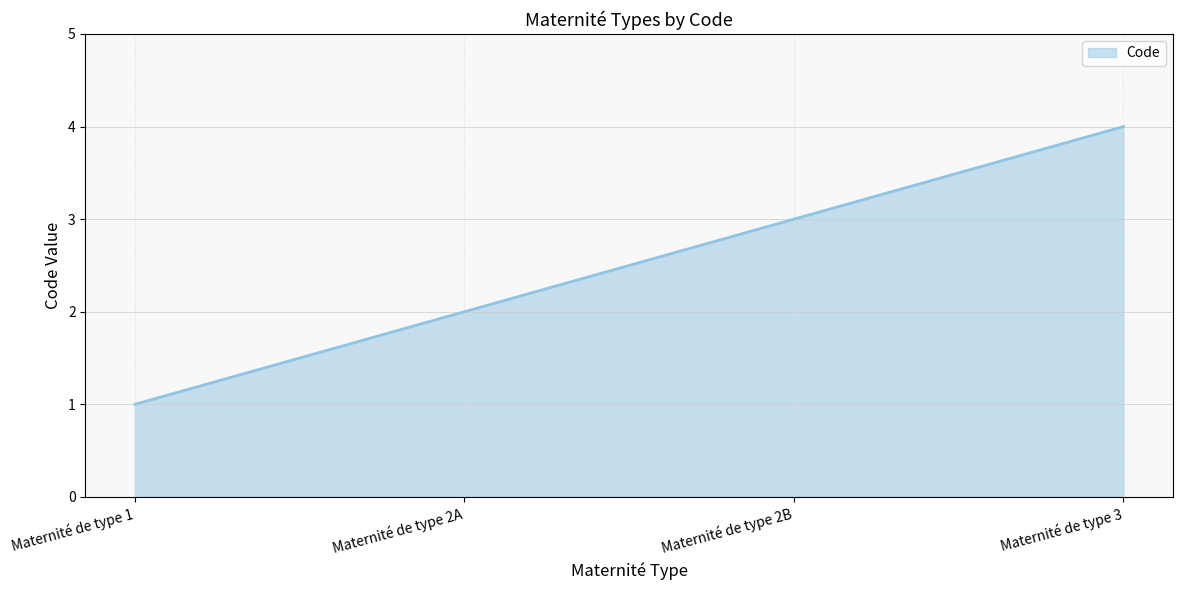

Reading right to left, transcribe all the data shown in this chart.

4	3	2	1